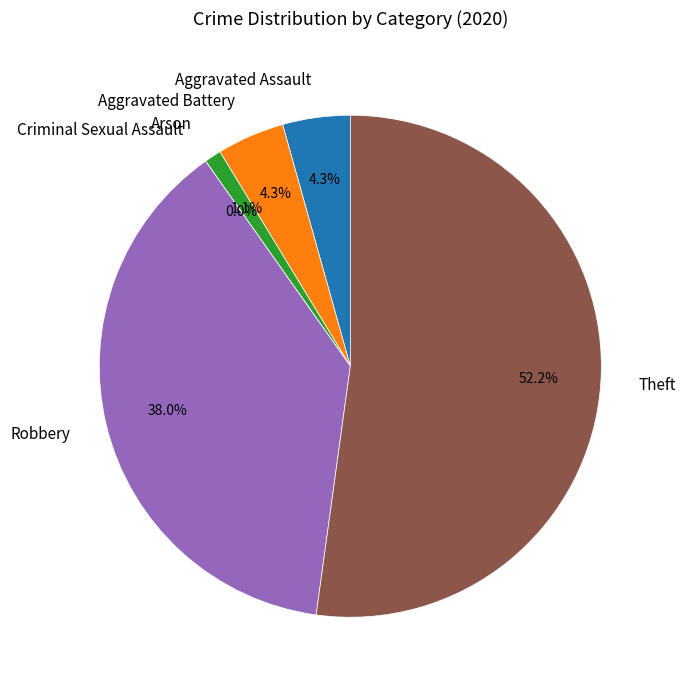

What is the smallest slice in the pie chart?

Criminal Sexual Assault